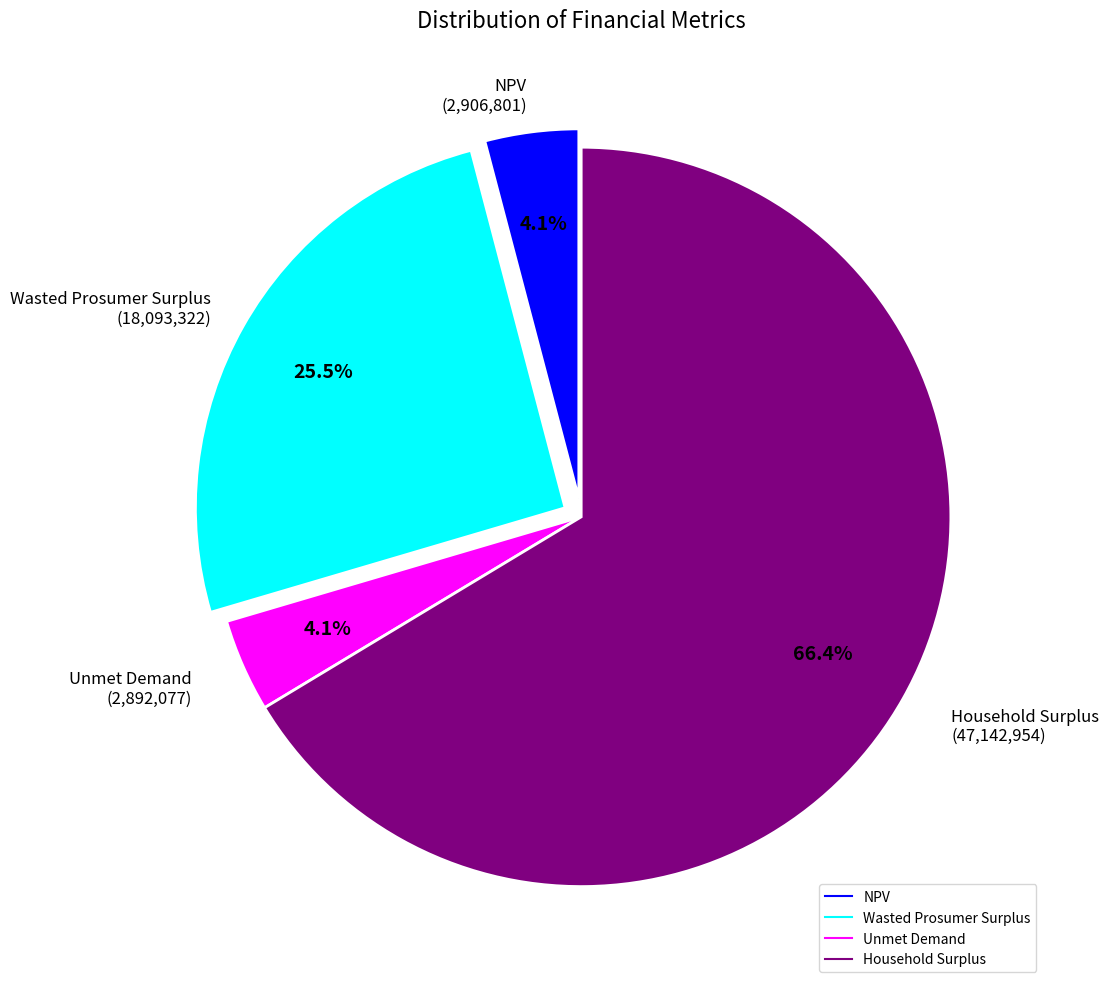

What is the largest slice in the pie chart?

Household Surplus